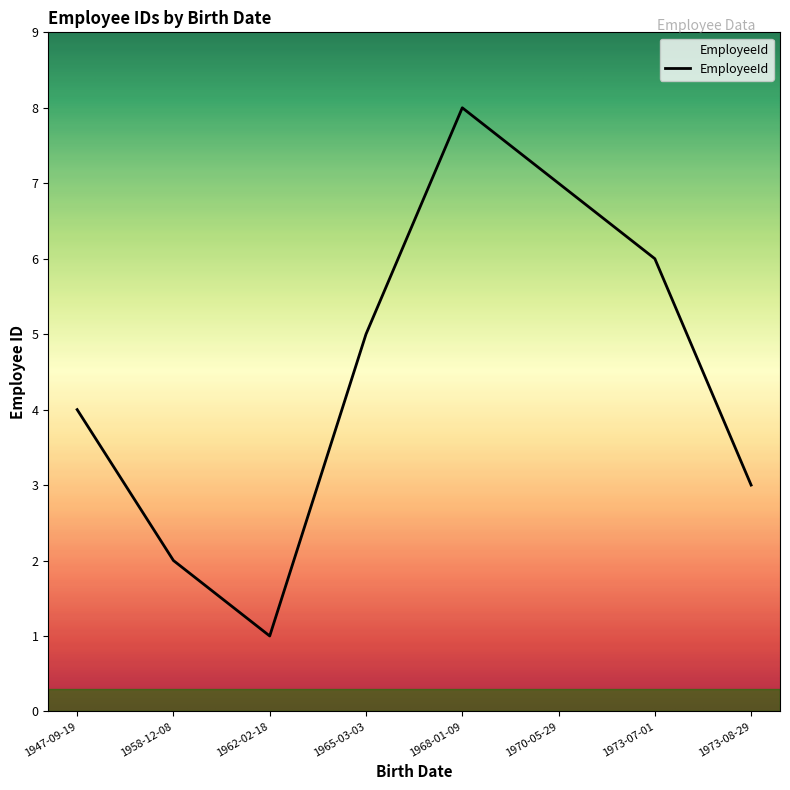

Where is the data nearest to the value 4?

1947-09-19